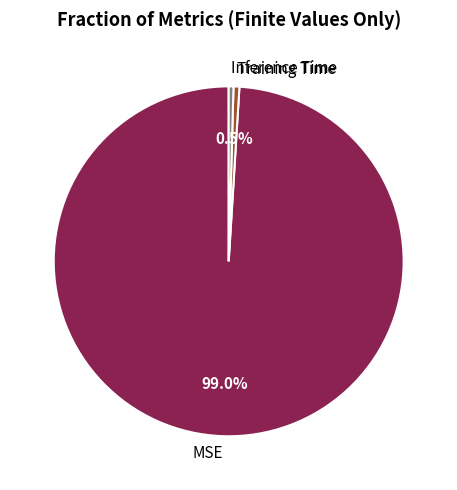

To the nearest percent, what percentage of the pie is MSE?

99%